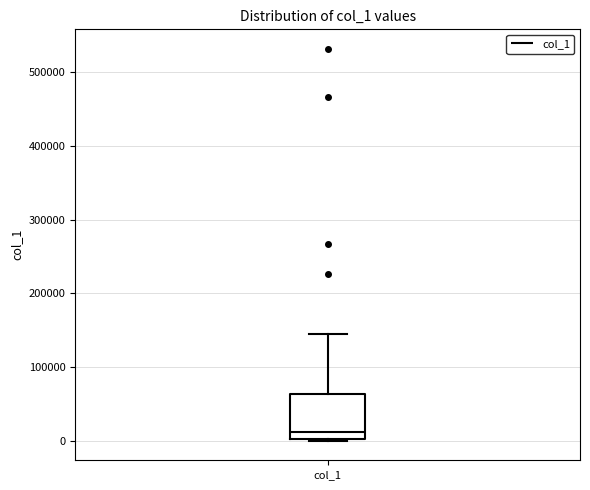

Where is the lower edge of the box for col_1 on the y-axis? The values are not printed on the chart, so give them approximately, as read against the axis.

0